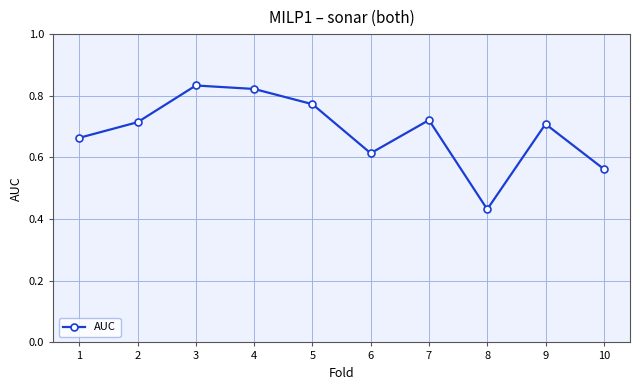

What is the difference between the maximum and second lowest values?

0.3